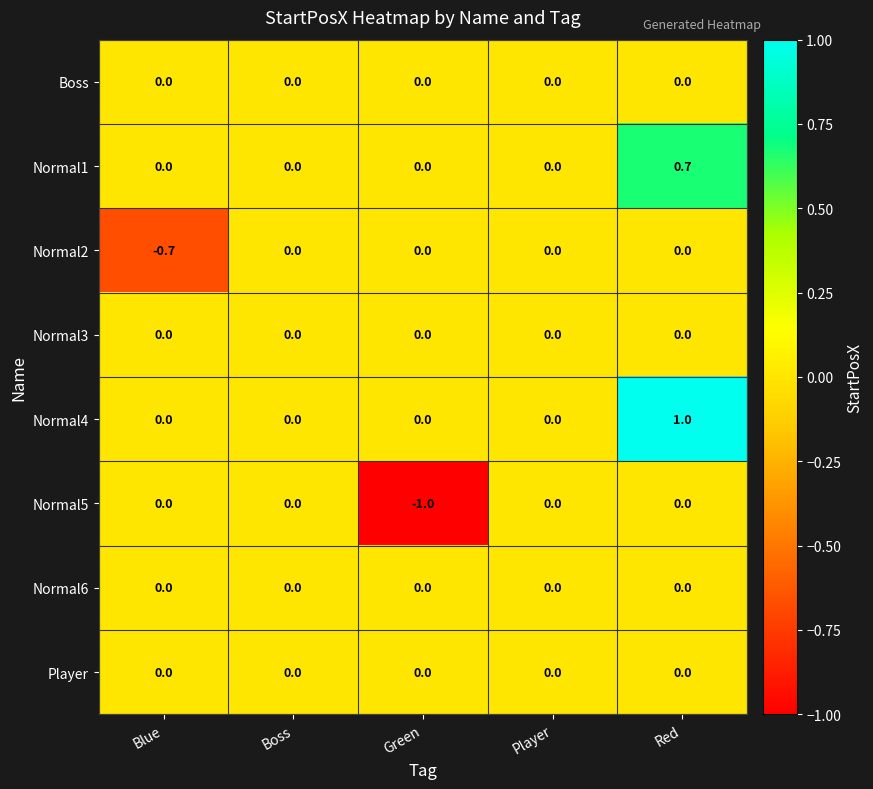

The Normal3 series shows 0.0 at Player. True or false?

True